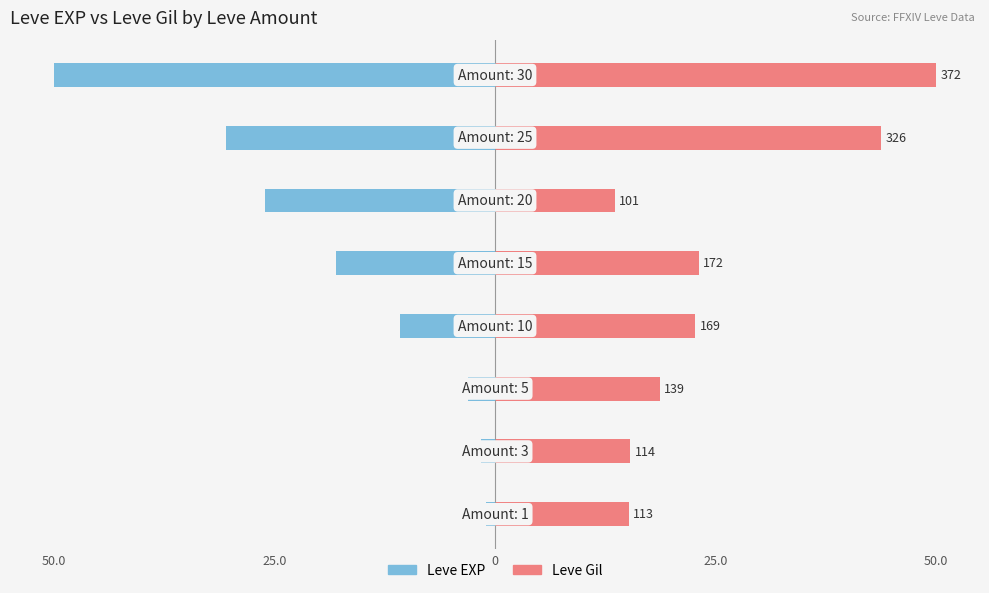

How many categories are shown in the chart?

8